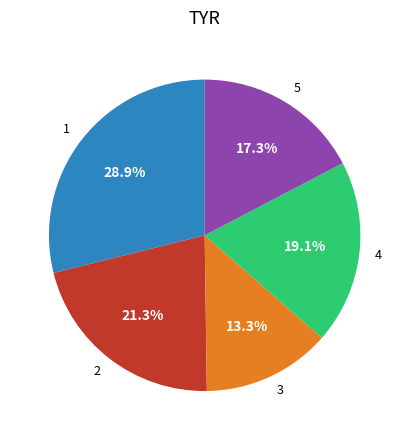

Count the number of slices in the pie.

5